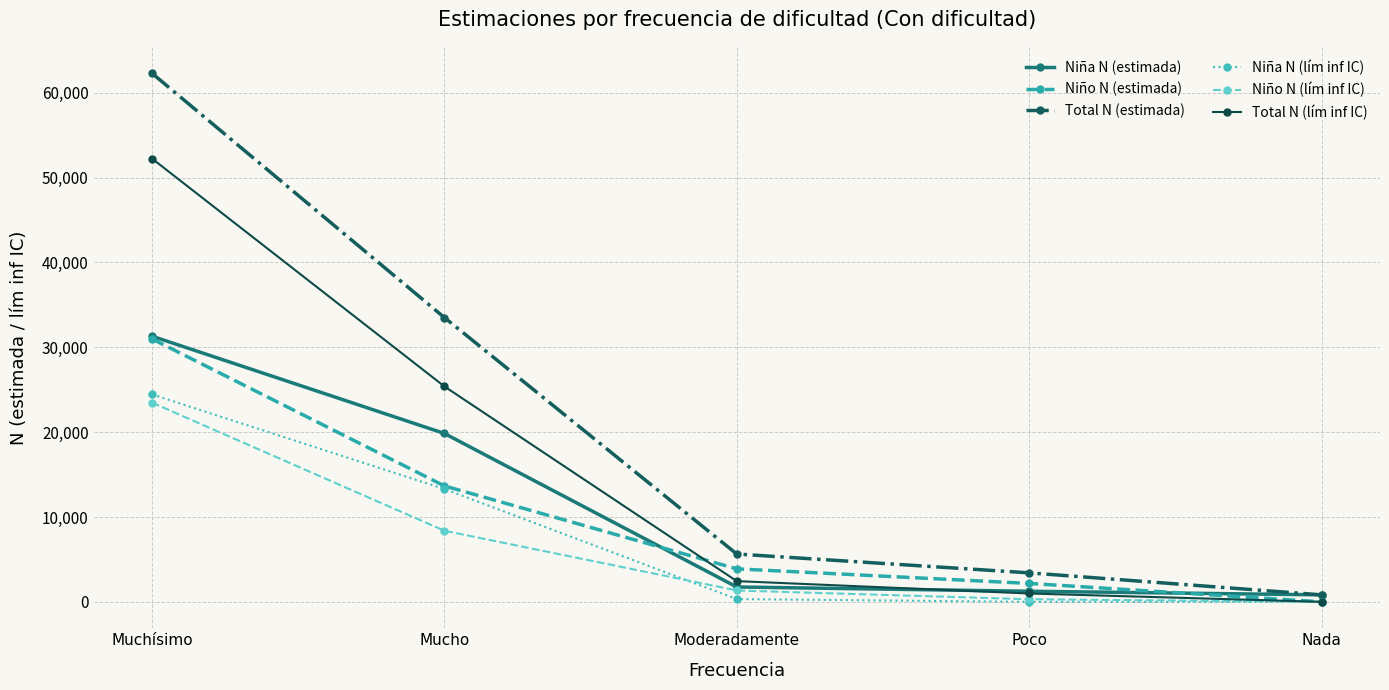

What is the minimum value for Total N (estimada)?

821